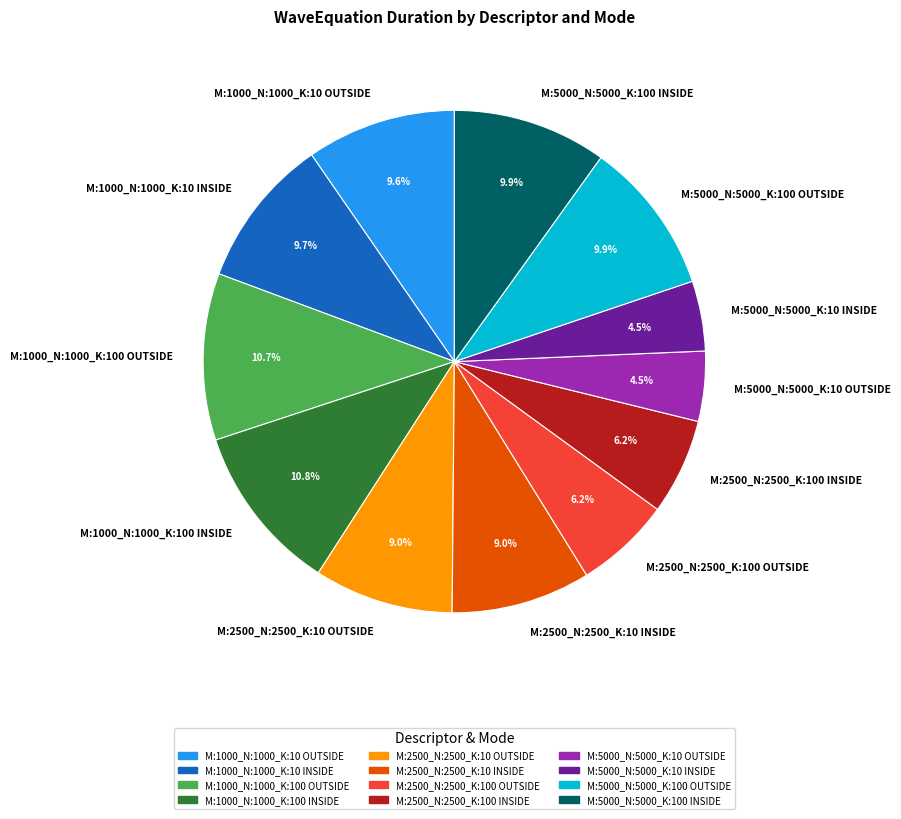

To the nearest percent, what is the combined percentage of M:2500_N:2500_K:10 INSIDE and M:5000_N:5000_K:100 OUTSIDE?

19%